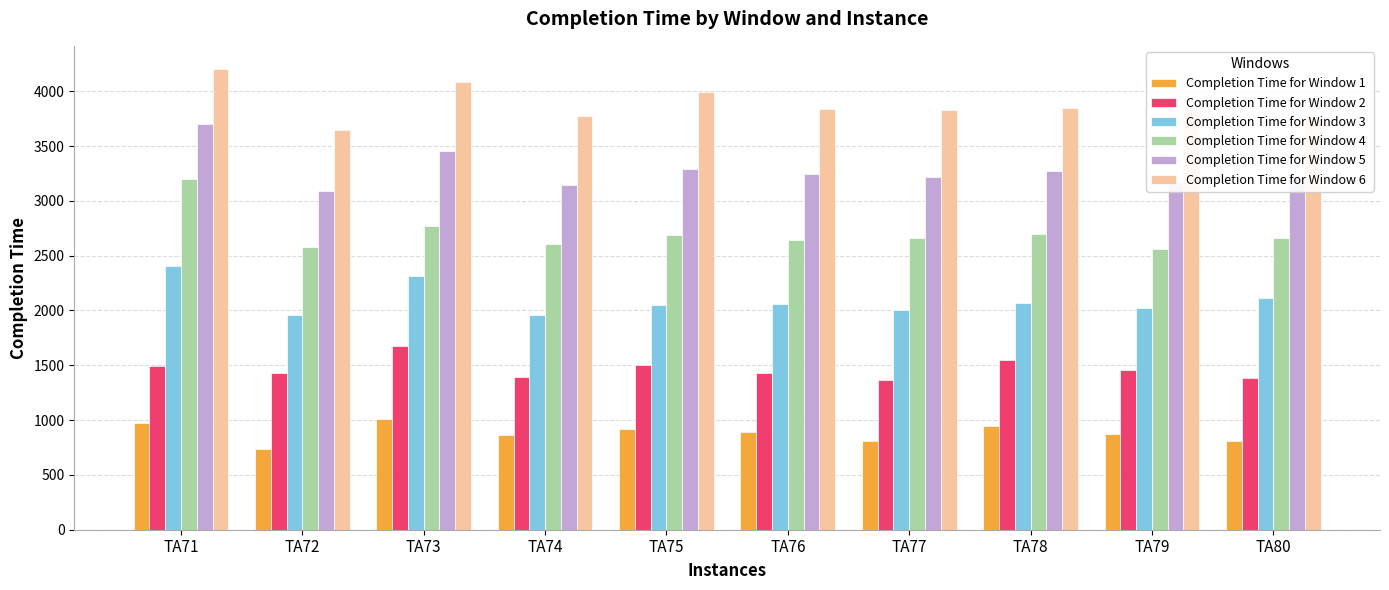

Which label corresponds to the largest value in the chart?

TA71